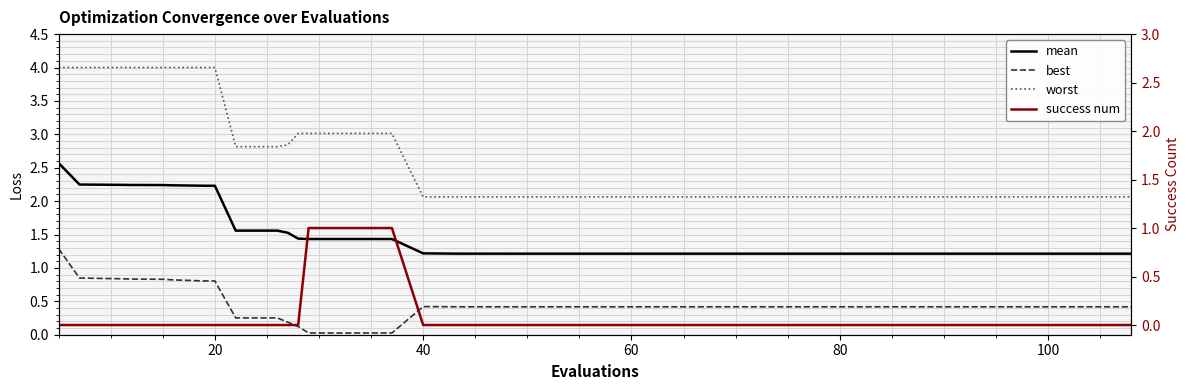

Does the chart display data point markers on the line(s)?

No